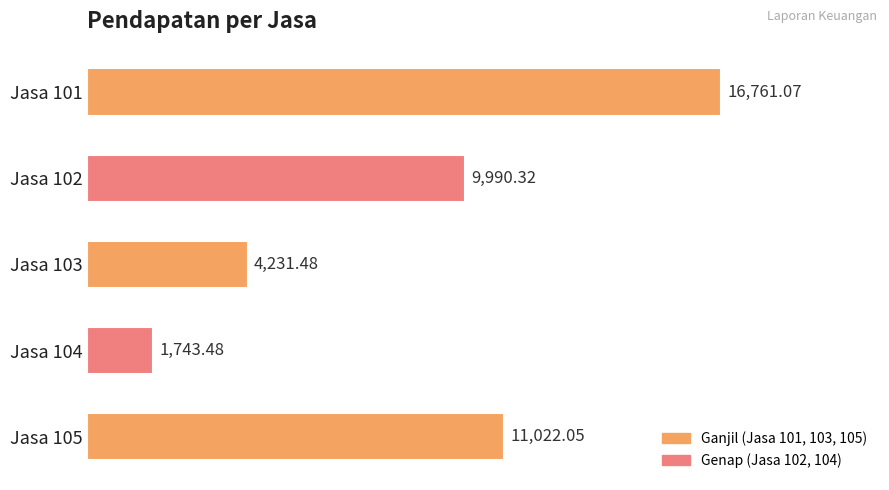

List the labels in order of value, smallest first.

Jasa 104, Jasa 103, Jasa 102, Jasa 105, Jasa 101